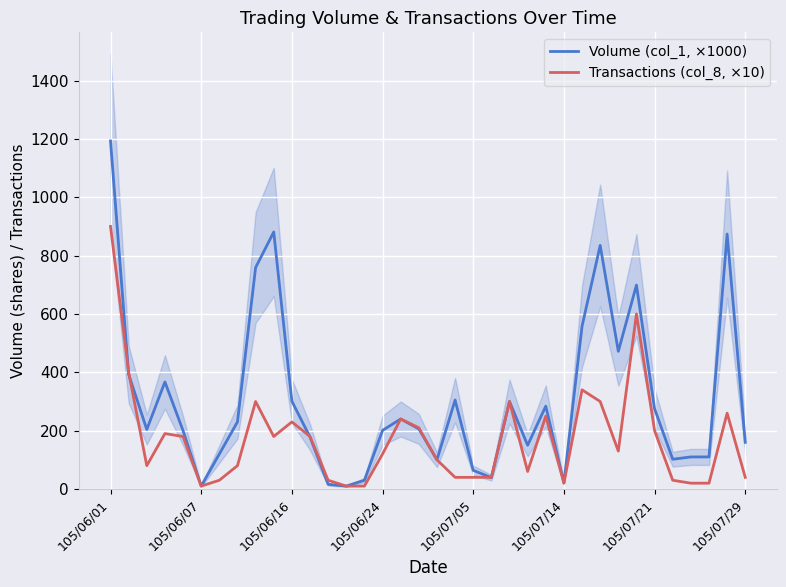

What are all the series names shown in the legend?

Volume (col_1, ×1000), Transactions (col_8, ×10)